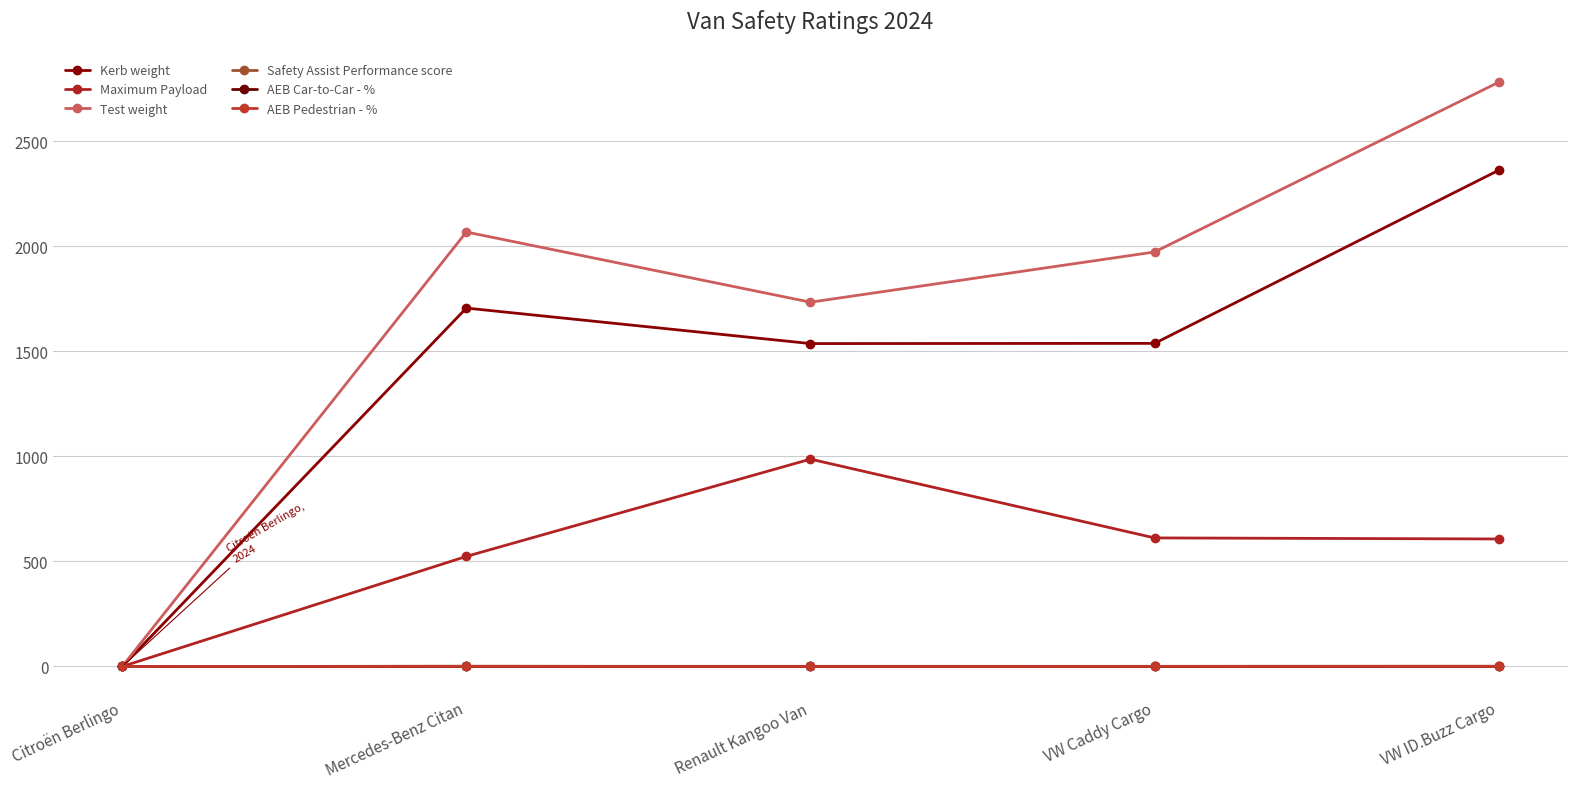

What is the label of the 2nd point from the left?

Mercedes-Benz Citan